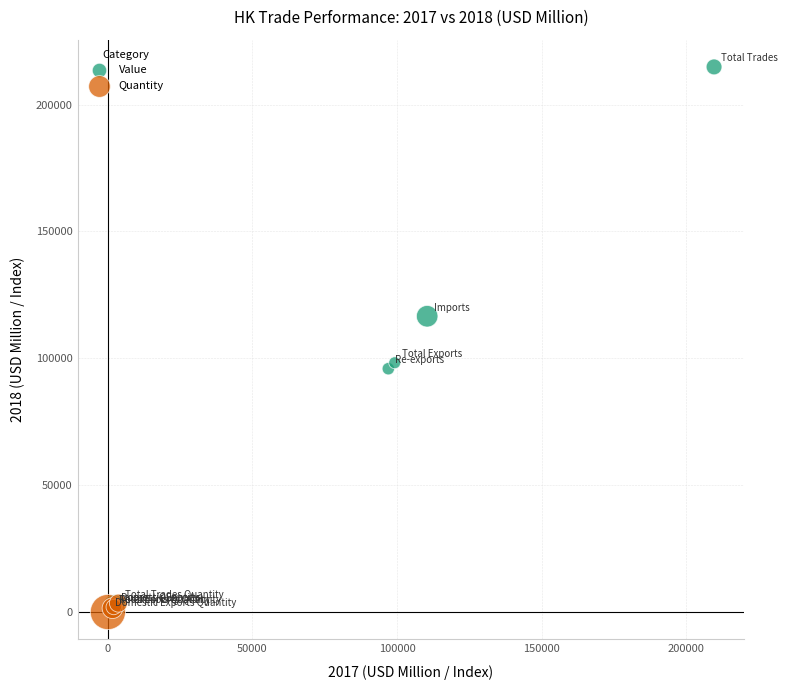

Which series has the widest spread of Y values?

Value